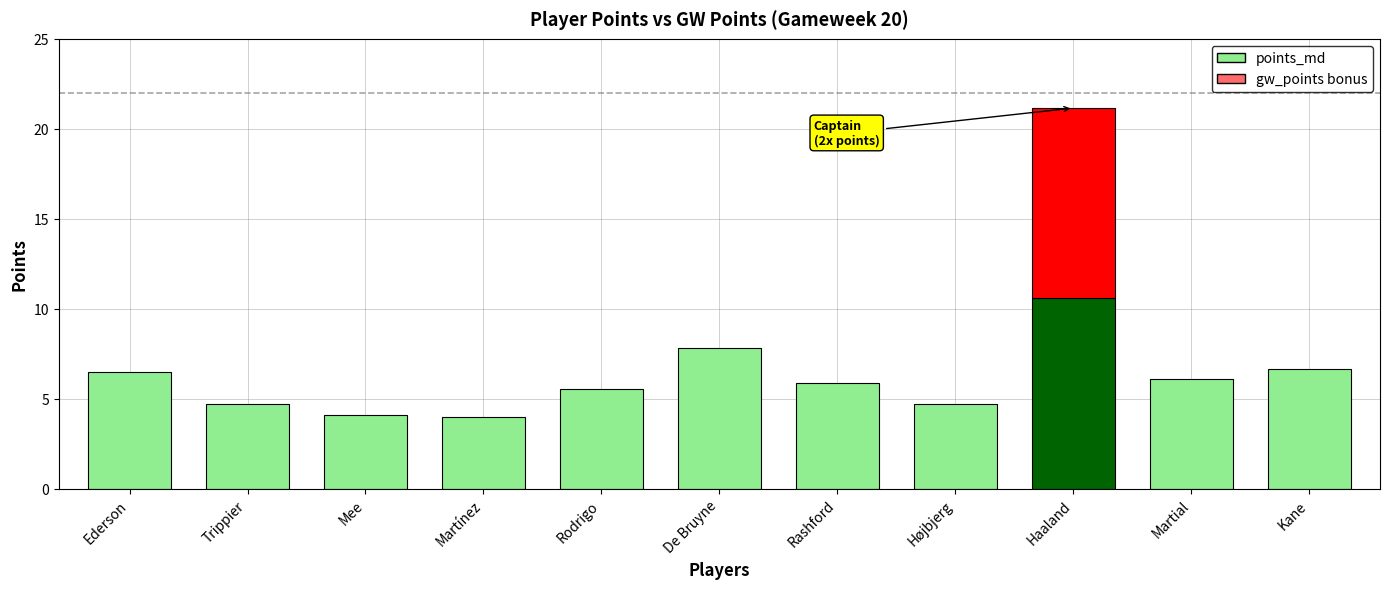

At how many categories does at least one series exceed 6?

5